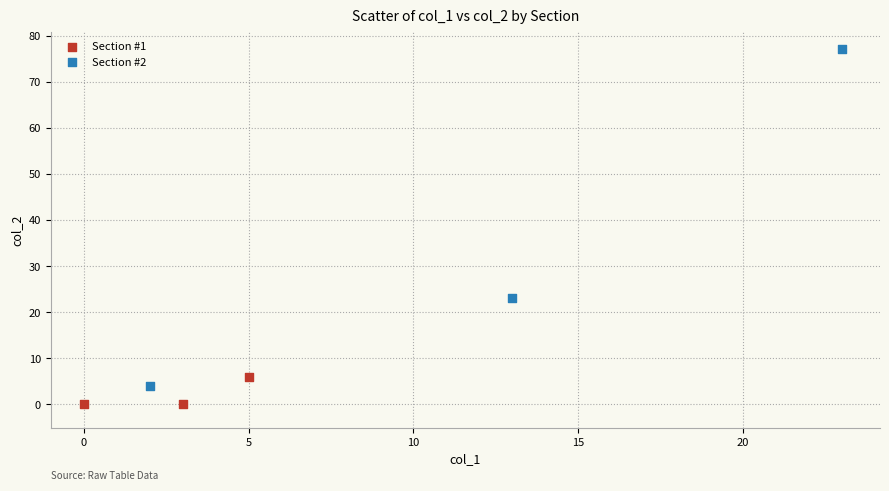

Which series has the widest spread of Y values?

Section #2